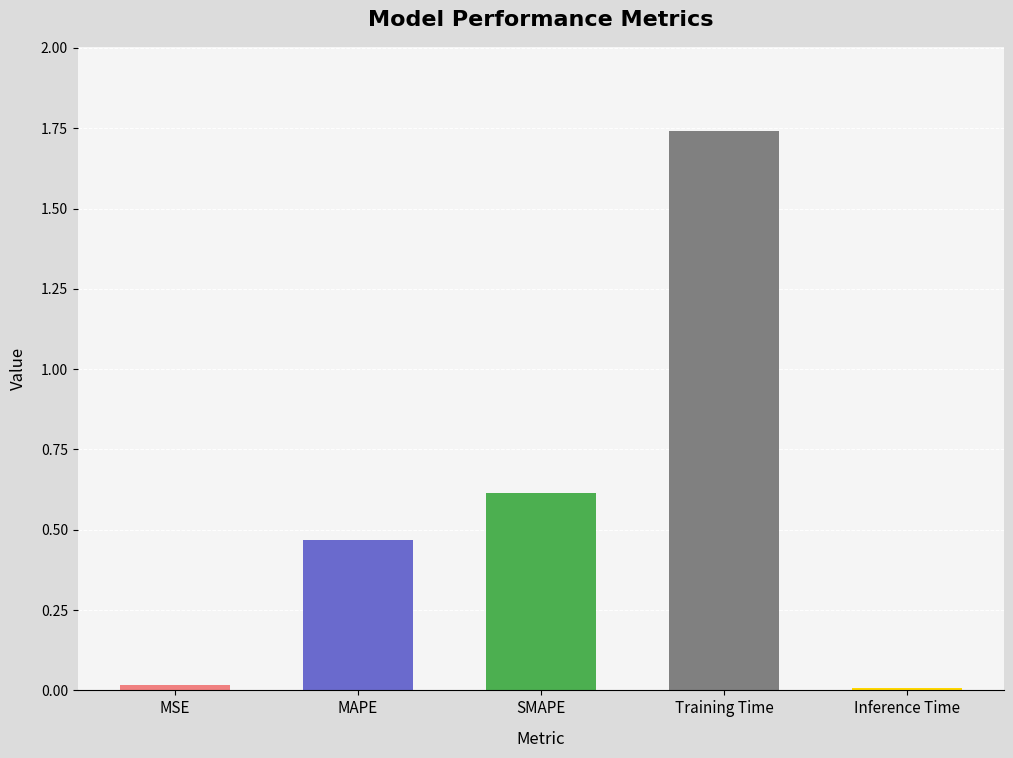

What is the approximate value at SMAPE?

0.6